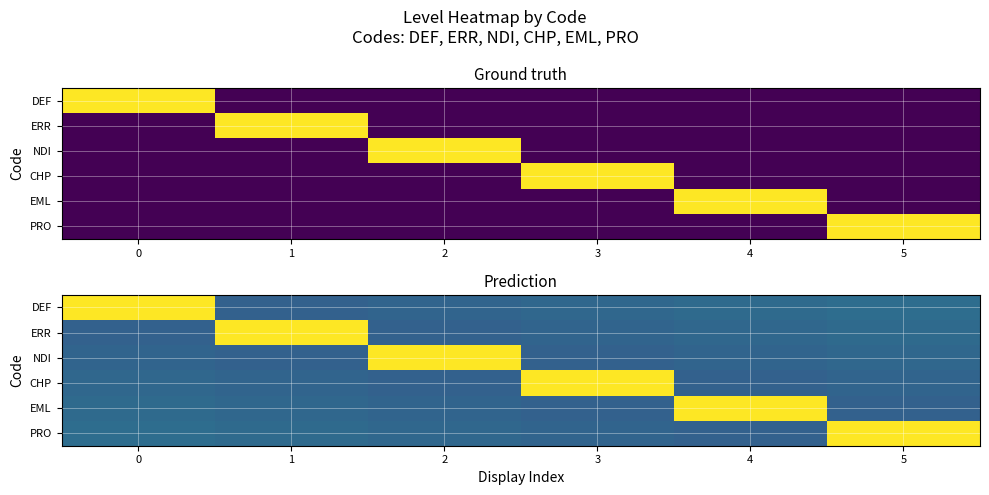

What value does the row_5 series have at 2?

0.3